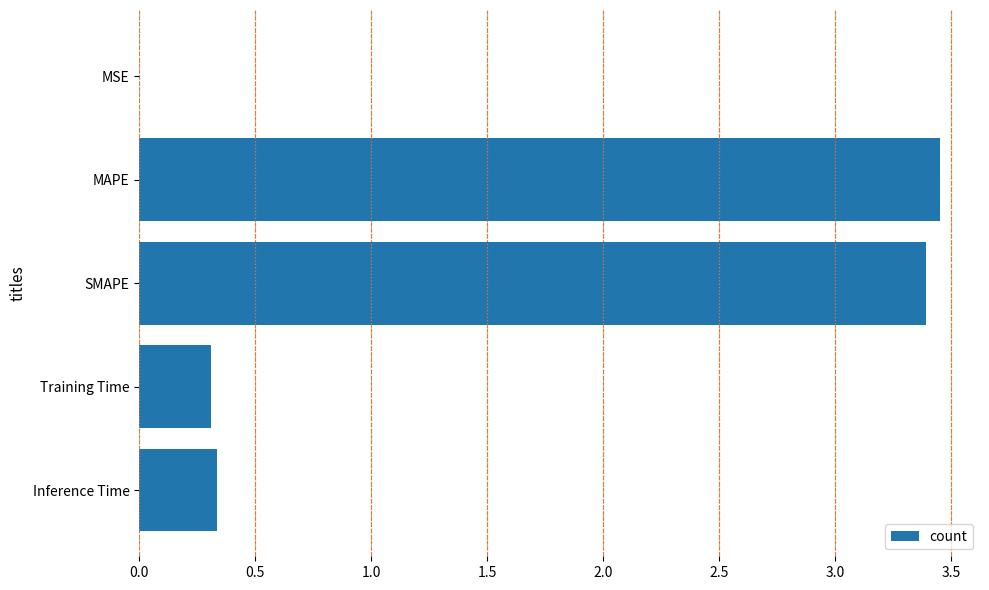

How many series are shown in this chart?

1